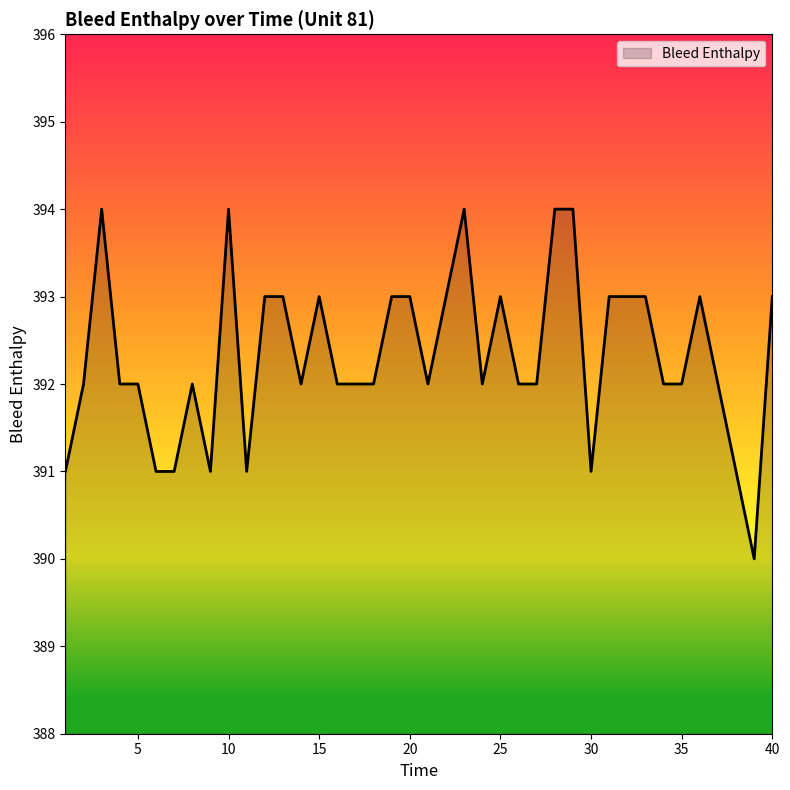

How many points are higher than both their immediate neighbors (excluding endpoints)?

7